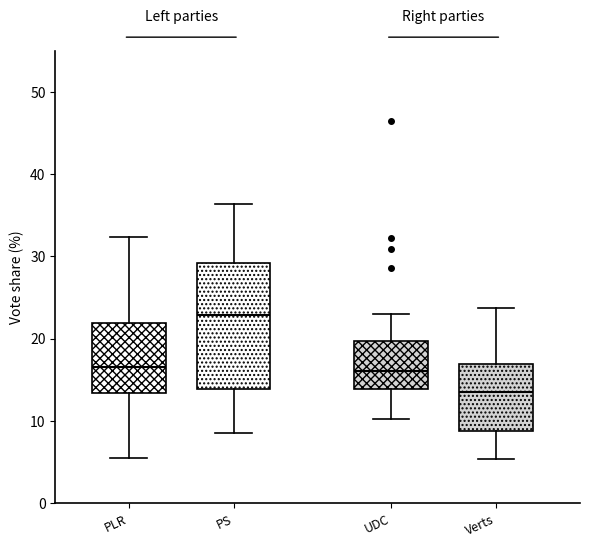

Comparing the boxes themselves (not the whiskers), which one is the tallest?

PS